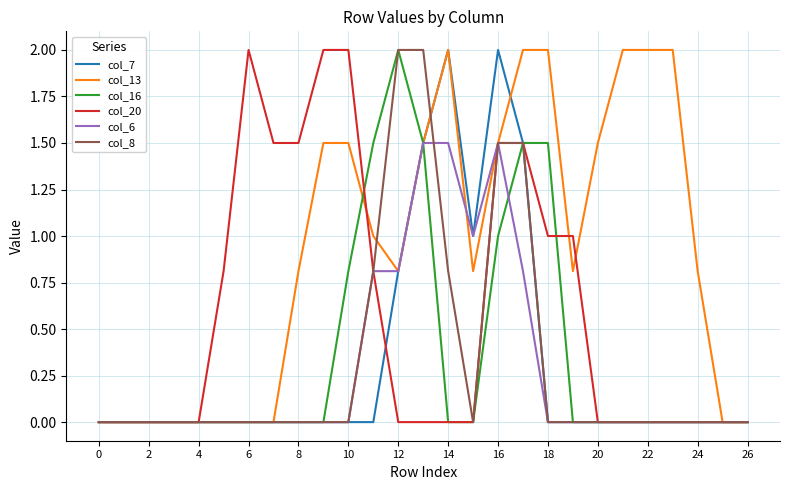

Which series has the largest total across all categories?

col_13